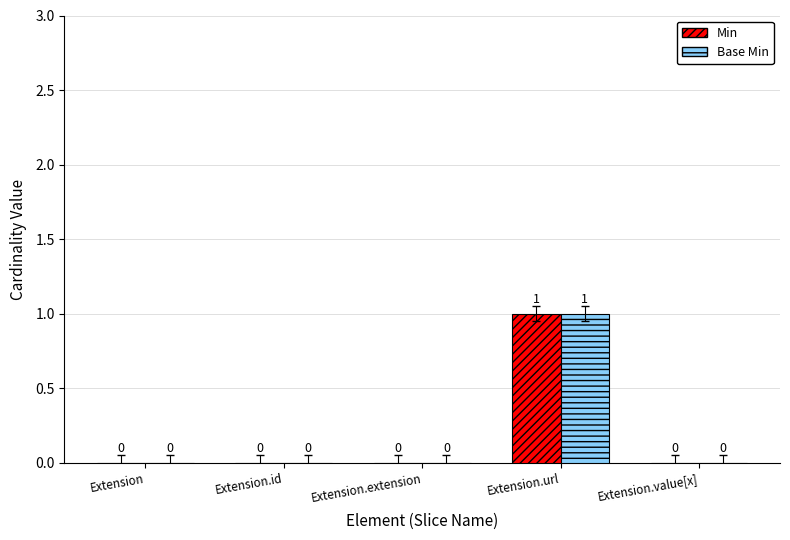

At which category is the sum across all series the highest?

Extension.url